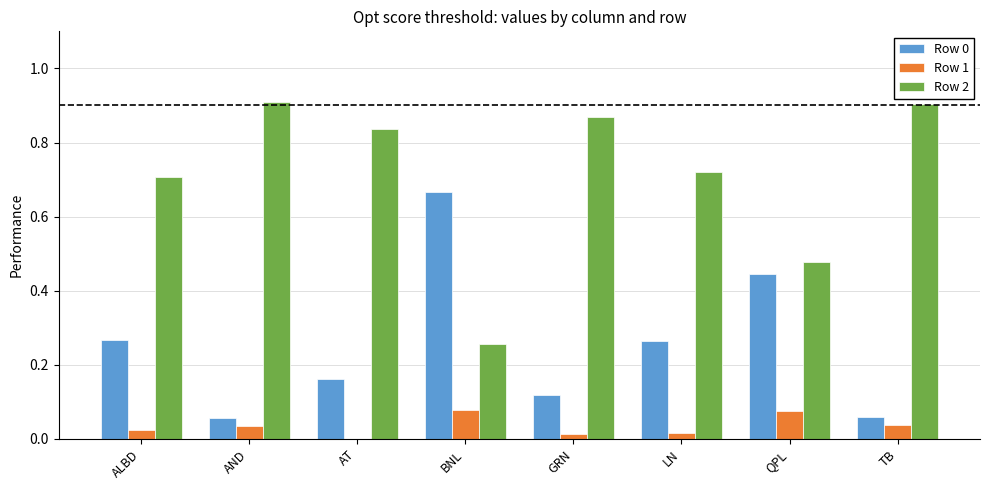

The value of Row 1 at QPL is 0.0. True or false?

False